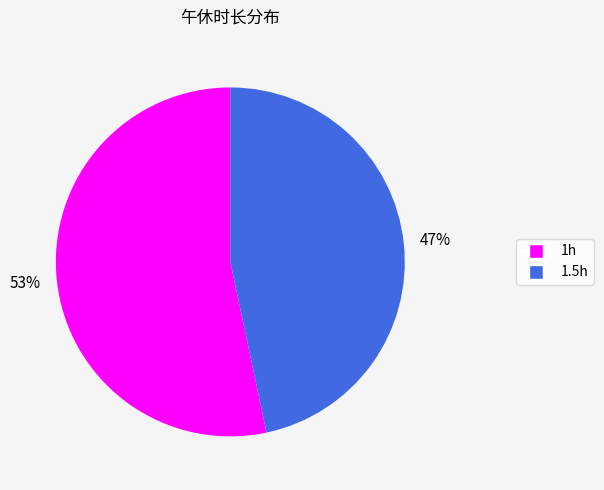

To the nearest percent, what portion does 1.5h represent?

47%